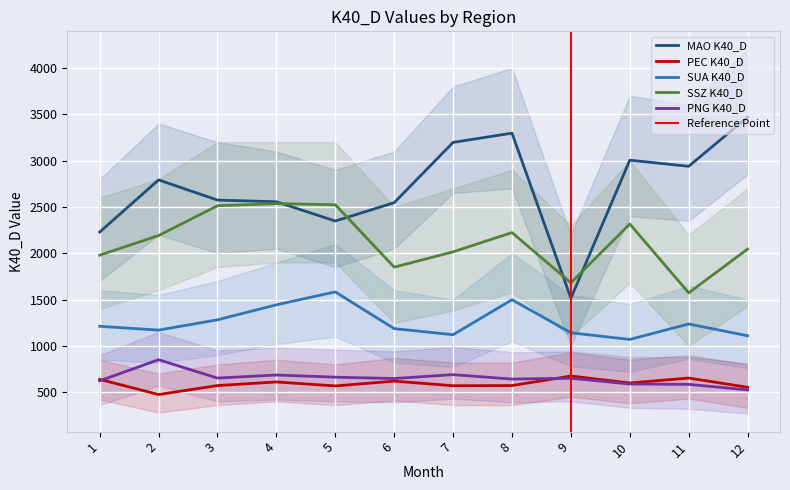

True or false: PEC K40_D and SSZ K40_D intersect in this chart.

False